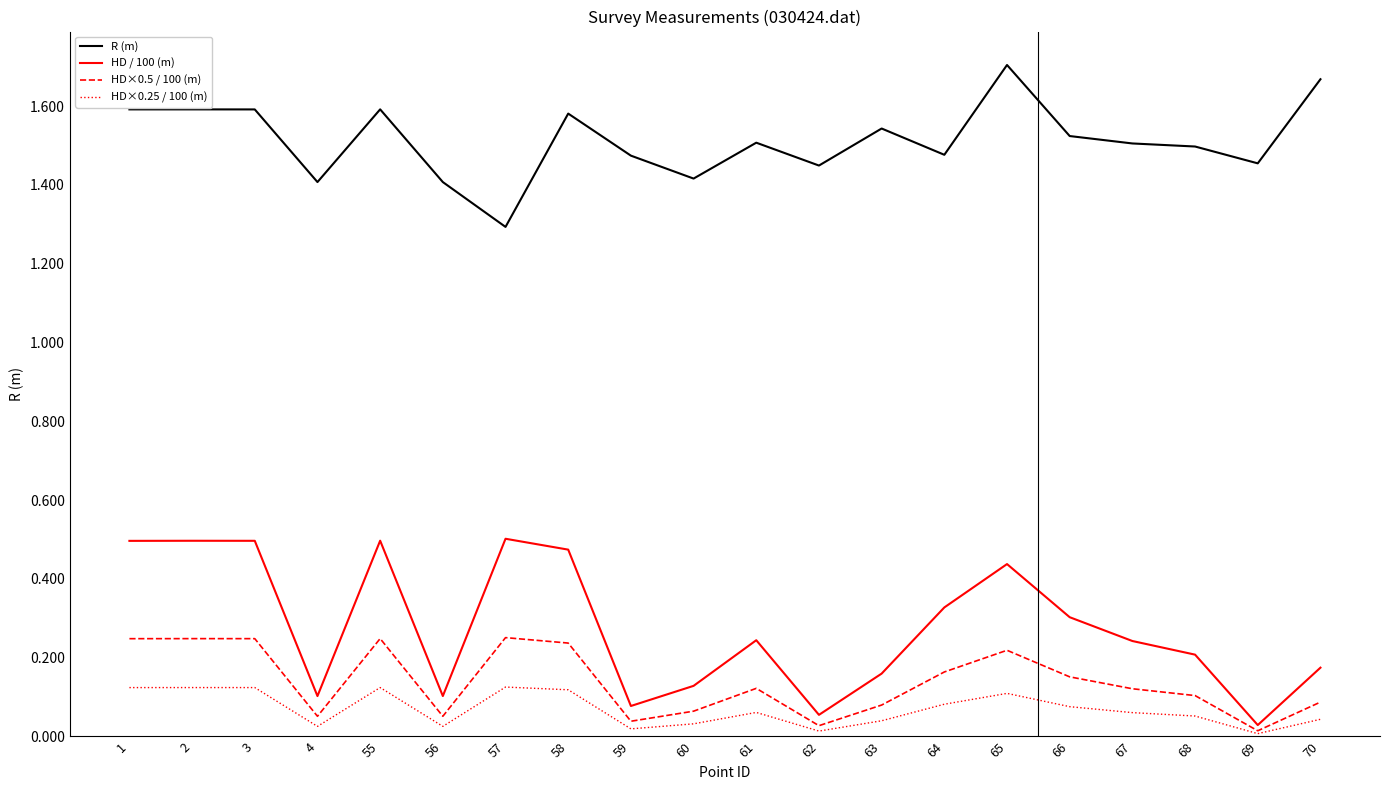

The HD×0.5 / 100 (m) series shows 0.1 at 59. True or false?

False